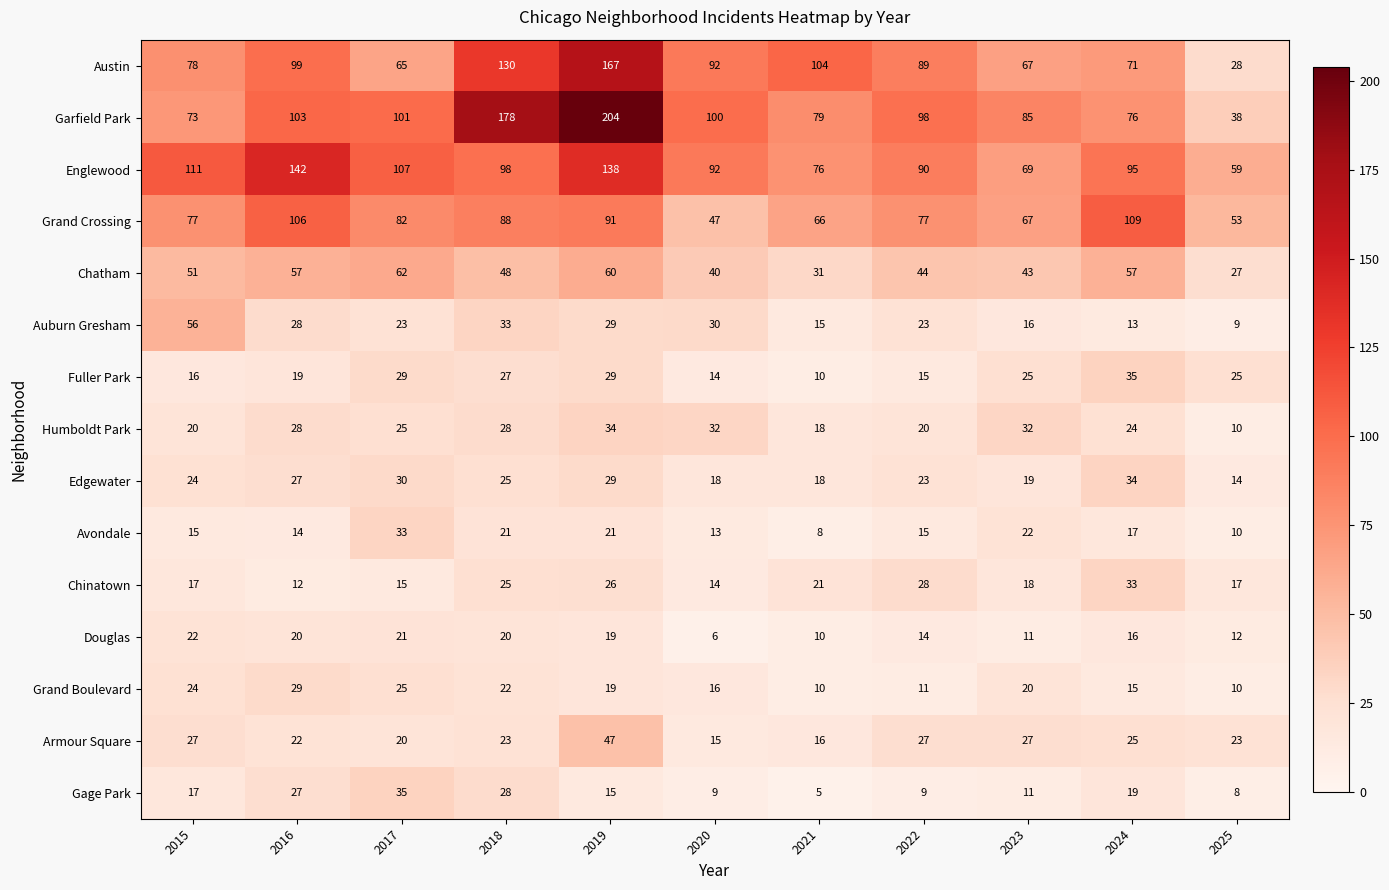

Read the Auburn Gresham value at 2018.

33